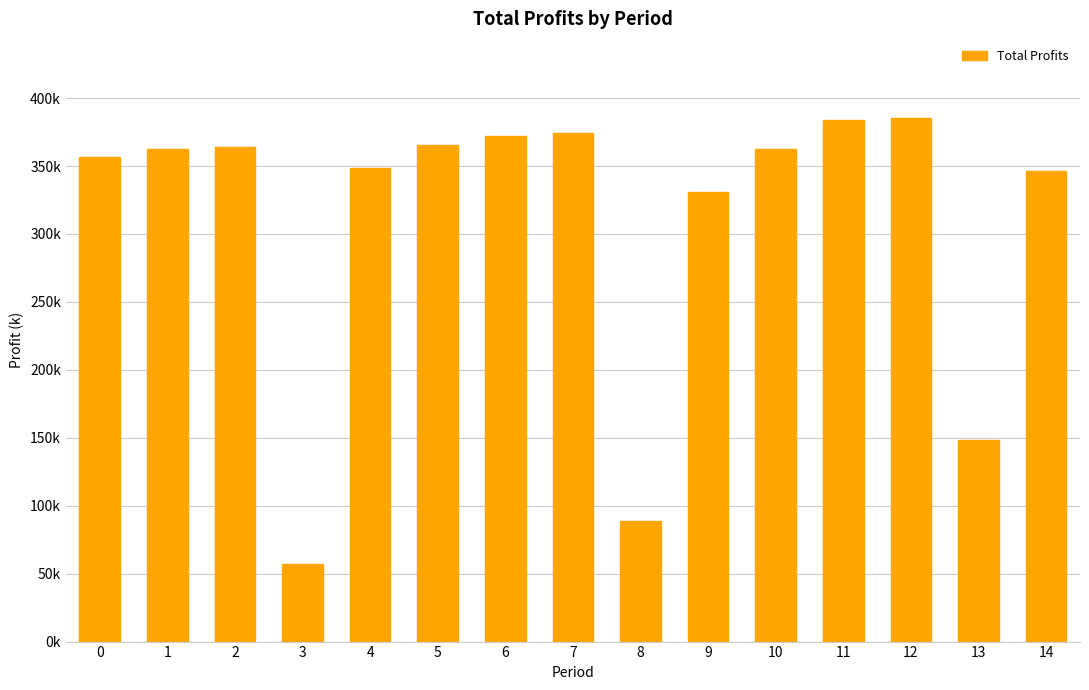

Are the bars horizontal?

No